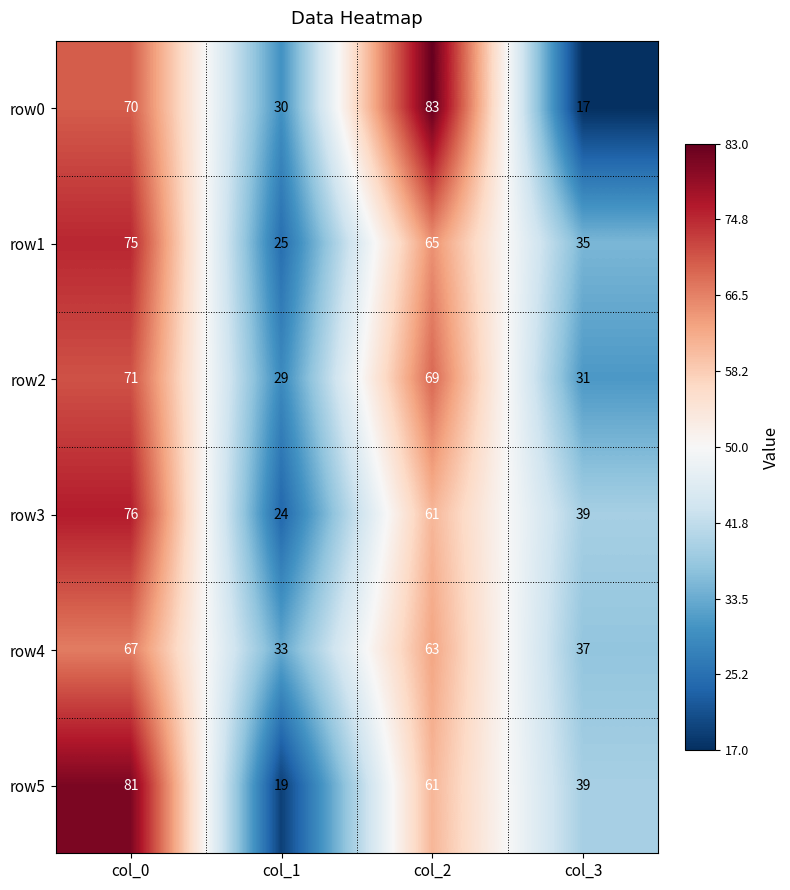

Which series has the widest spread of values?

row0